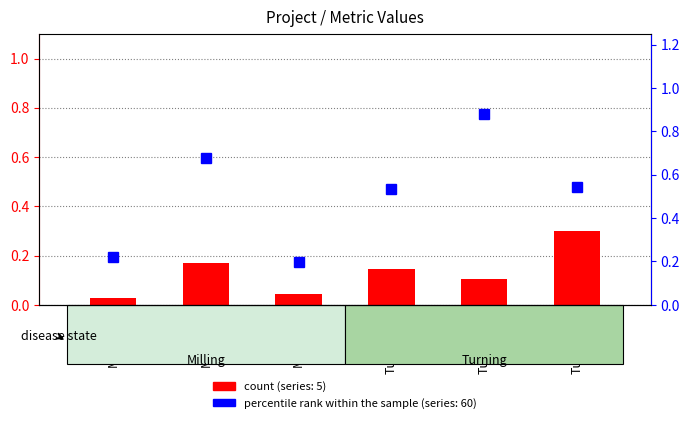

Reading left to right, extract all data points from this chart.

count: 0.0	0.2	0.0	0.1	0.1	0.3
percentile rank within the sample: 0.2	0.7	0.2	0.5	0.9	0.5